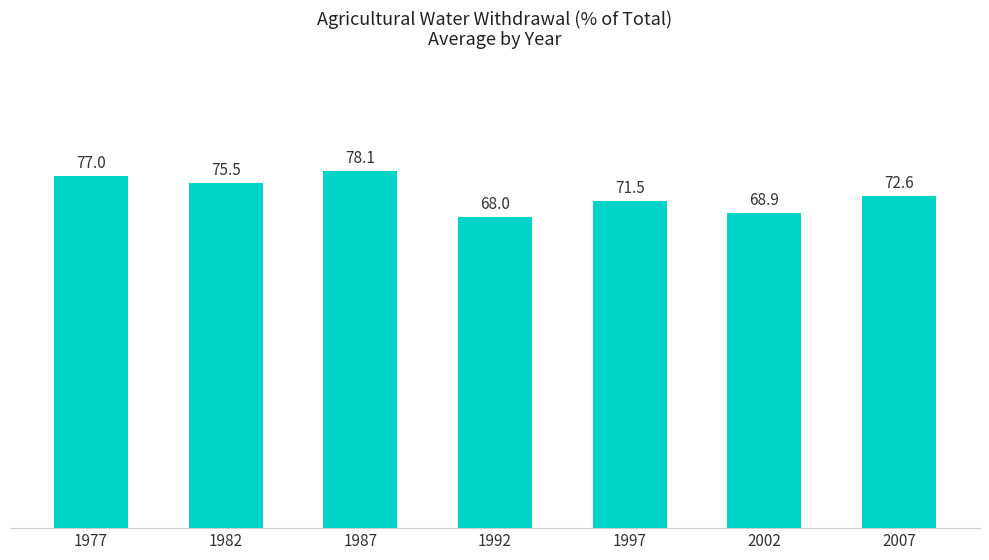

Reading right to left, extract all data points from this chart.

72.6	68.9	71.5	68.0	78.1	75.5	77.0